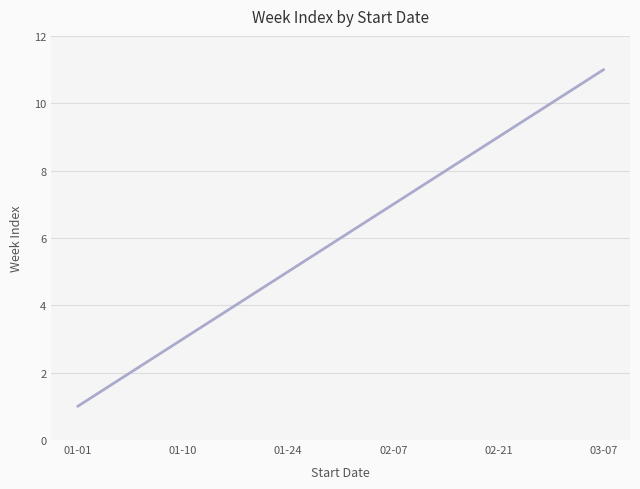

What is the difference between the second highest and minimum values?

9